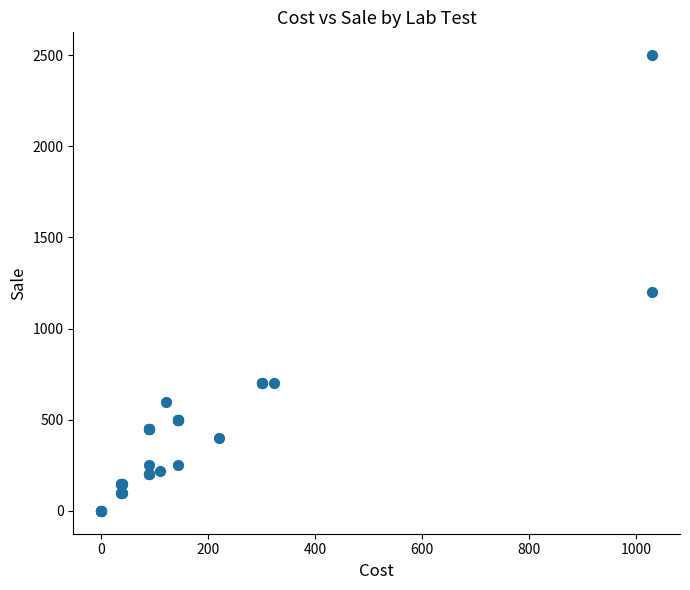

What Y value in the scatter plot is closest to 1250?

1200